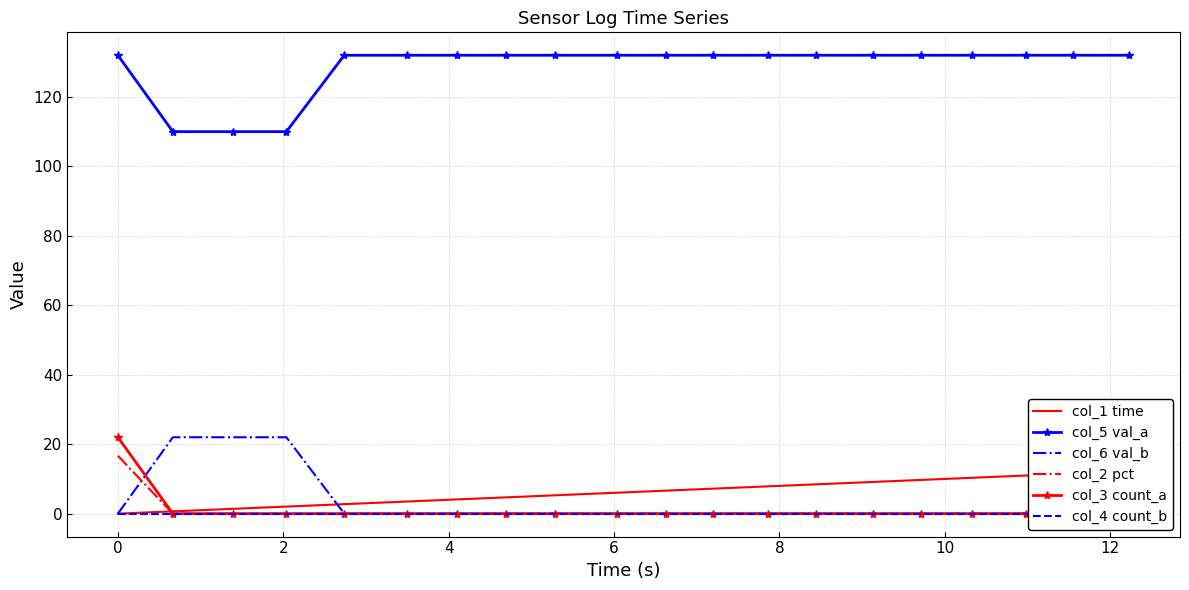

Reading left to right, transcribe all the data shown in this chart.

col_1 time: 0.0	0.7	1.4	2.0	2.7	3.5	4.1	4.7	5.3	6.0	6.6	7.2	7.9	8.4	9.1	9.7	10.3	11.0	11.6	12.2
col_5 val_a: 132.0	110.0	110.0	110.0	132.0	132.0	132.0	132.0	132.0	132.0	132.0	132.0	132.0	132.0	132.0	132.0	132.0	132.0	132.0	132.0
col_6 val_b: 0.0	22.0	22.0	22.0	0.0	0.0	0.0	0.0	0.0	0.0	0.0	0.0	0.0	0.0	0.0	0.0	0.0	0.0	0.0	0.0
col_2 pct: 16.7	0.0	0.0	0.0	0.0	0.0	0.0	0.0	0.0	0.0	0.0	0.0	0.0	0.0	0.0	0.0	0.0	0.0	0.0	0.0
col_3 count_a: 22.0	0.0	0.0	0.0	0.0	0.0	0.0	0.0	0.0	0.0	0.0	0.0	0.0	0.0	0.0	0.0	0.0	0.0	0.0	0.0
col_4 count_b: 0.0	0.0	0.0	0.0	0.0	0.0	0.0	0.0	0.0	0.0	0.0	0.0	0.0	0.0	0.0	0.0	0.0	0.0	0.0	0.0